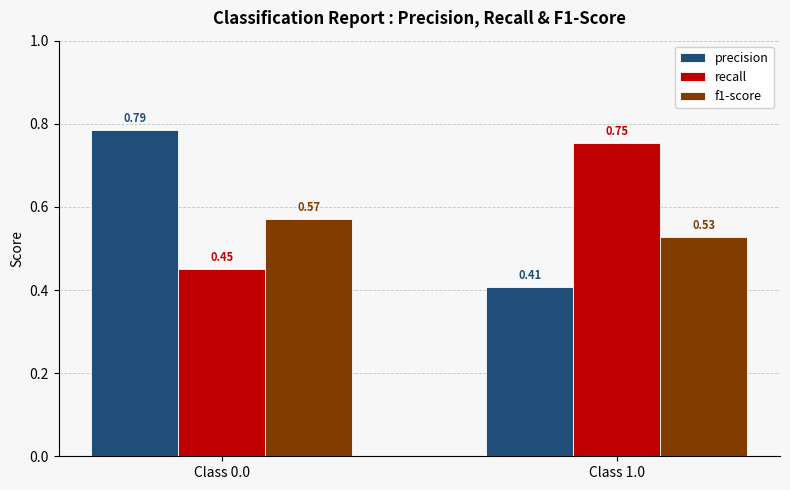

What position from the left is Class 1.0?

2